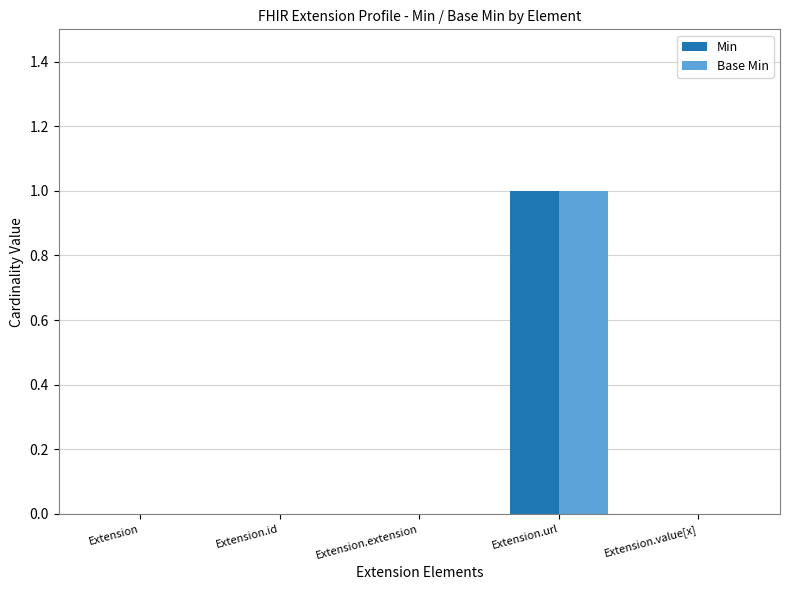

At which category is the sum across all series the highest?

Extension.url